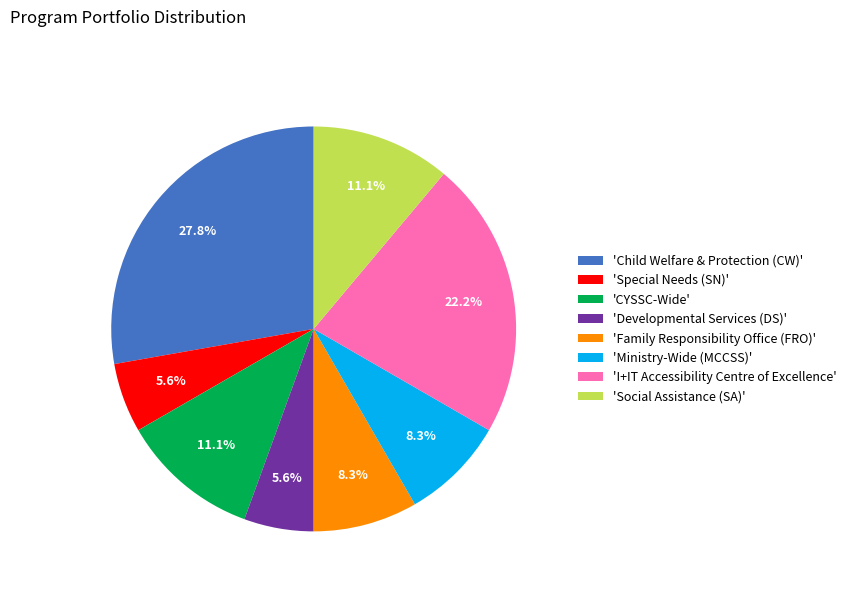

Which has a higher value, 'Ministry-Wide (MCCSS)' or 'Social Assistance (SA)'?

'Social Assistance (SA)'